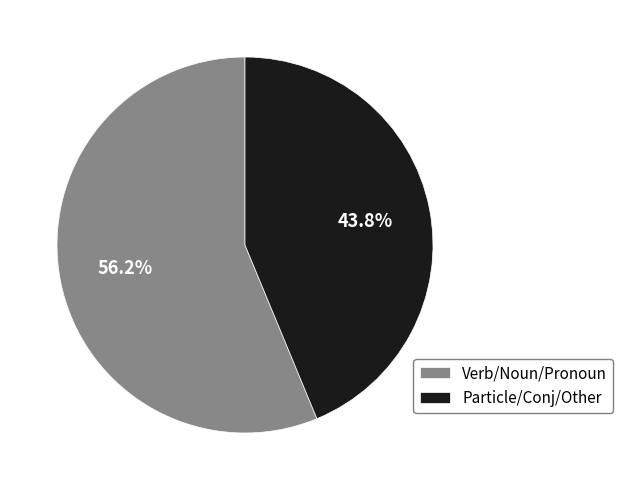

Is there any slice that represents more than half of the pie?

Yes